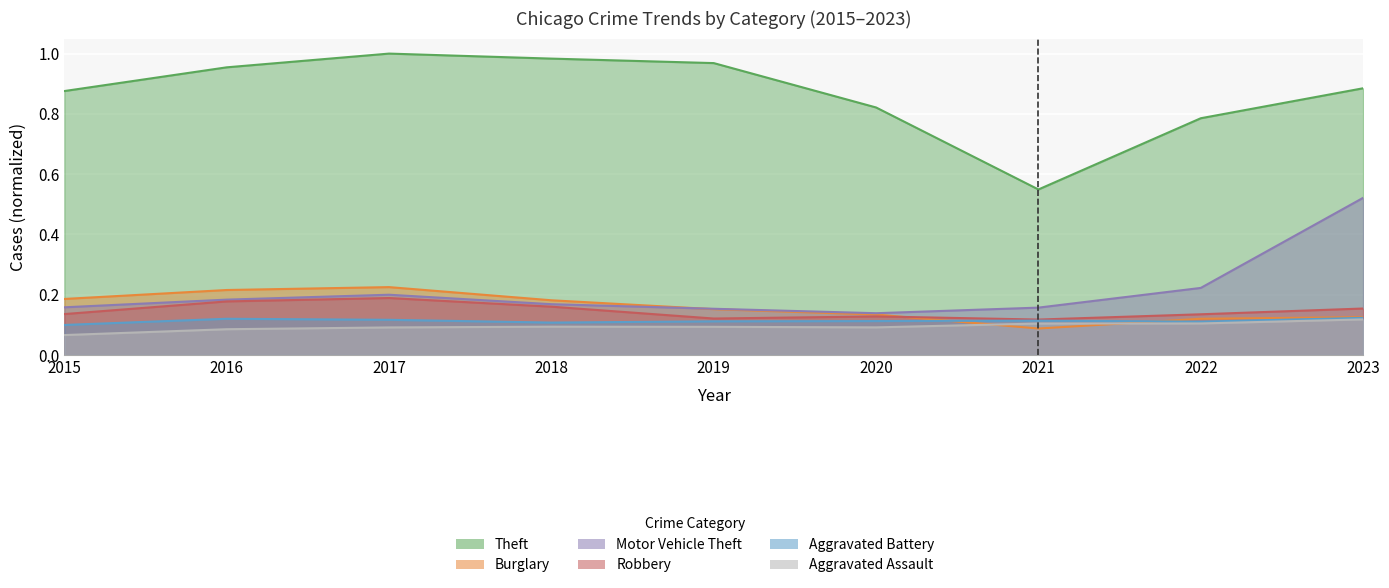

Which series has the largest total across all categories?

Theft